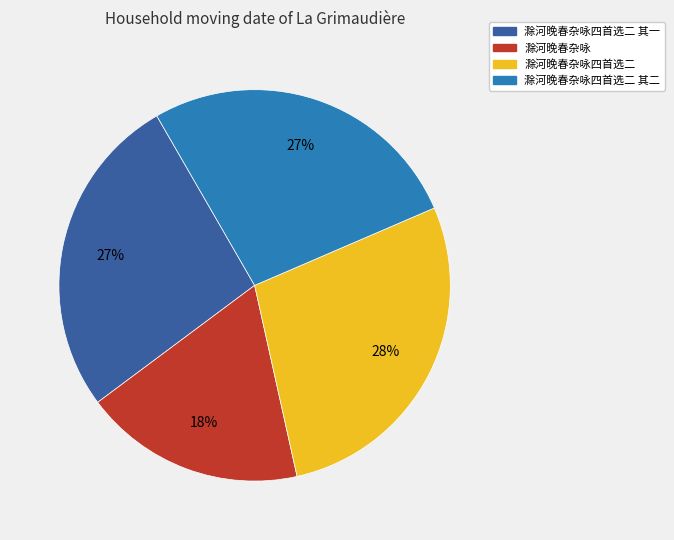

What is the smallest slice in the pie chart?

滁河晚春杂咏